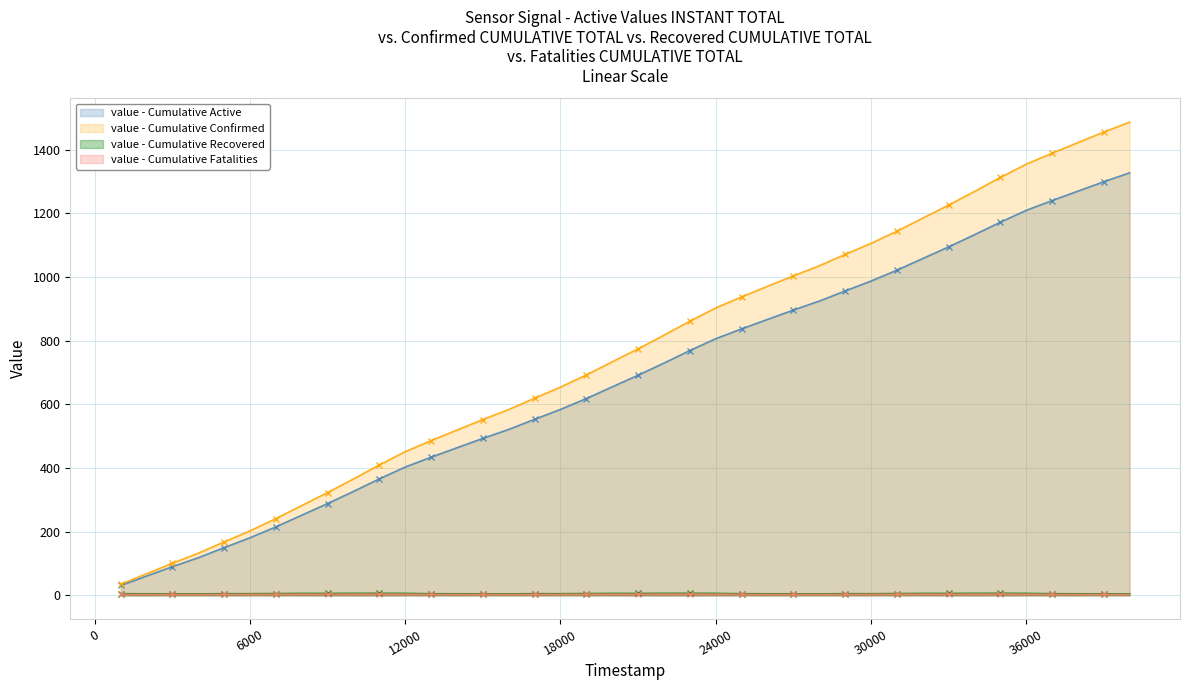

What is the maximum value shown in the chart?

1486.2